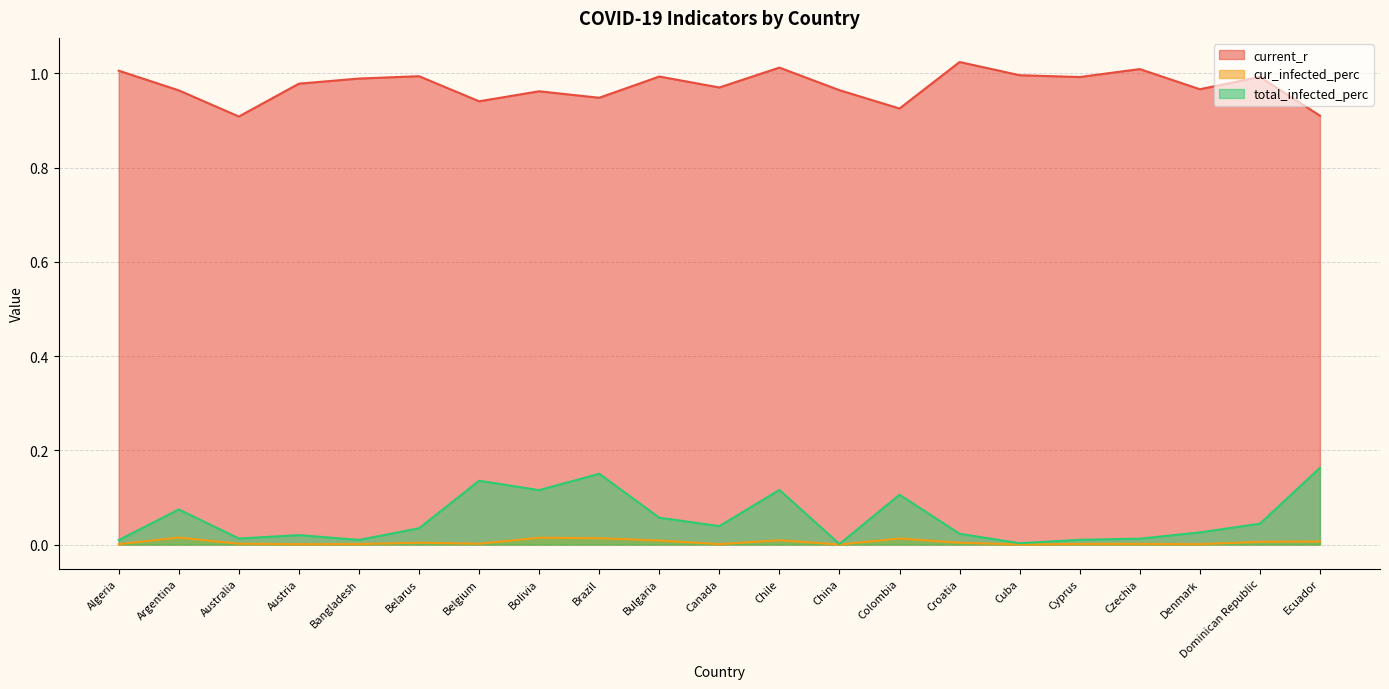

True or false: current_r and total_infected_perc cross at least once.

False